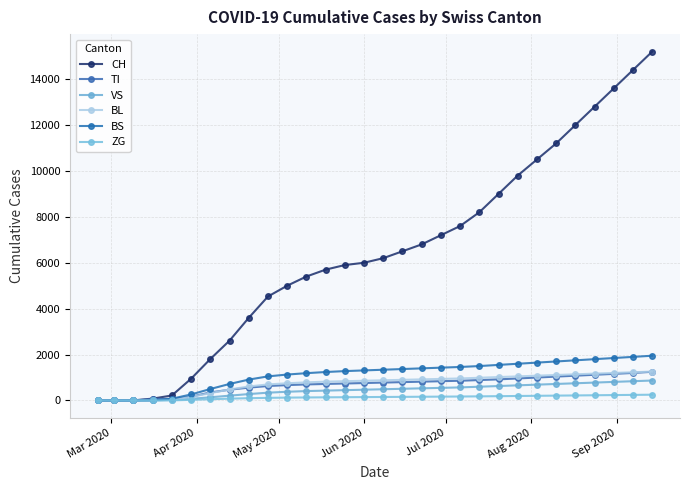

Reading left to right, transcribe all the data shown in this chart.

CH: 0	0	5	82	218	948	1806	2607	3600	4530	5000	5400	5700	5900	6000	6200	6500	6800	7200	7600	8200	9000	9800	10500	11200	12000	12800	13600	14400	15200
TI: 0	0	0	61	71	165	350	470	560	630	670	700	720	740	760	780	800	820	840	860	890	920	960	1000	1040	1080	1120	1160	1200	1250
VS: 0	0	2	8	24	71	140	210	280	340	380	410	430	450	470	490	510	530	550	570	600	630	660	690	720	750	780	810	840	870
BL: 0	0	0	5	35	158	320	480	610	700	750	790	820	840	860	880	900	920	940	960	990	1020	1050	1080	1110	1140	1170	1200	1230	1260
BS: 0	0	0	4	78	263	500	720	910	1050	1130	1190	1240	1280	1310	1340	1370	1400	1430	1460	1500	1550	1600	1650	1700	1750	1800	1850	1900	1950
ZG: 0	0	0	0	5	29	55	80	100	115	125	132	138	143	148	153	158	163	168	173	180	188	196	204	212	220	228	236	244	252